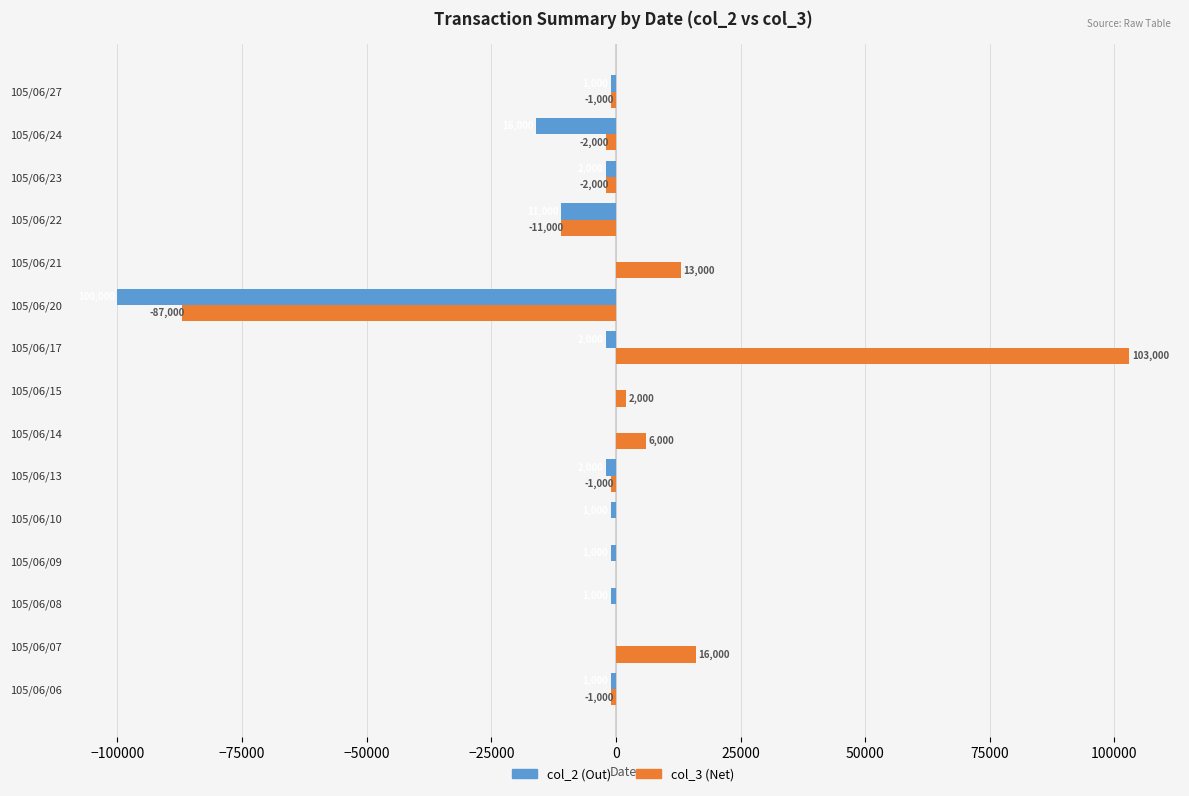

True or false: col_3 (Net) has a value of 0 at 105/06/09.

True